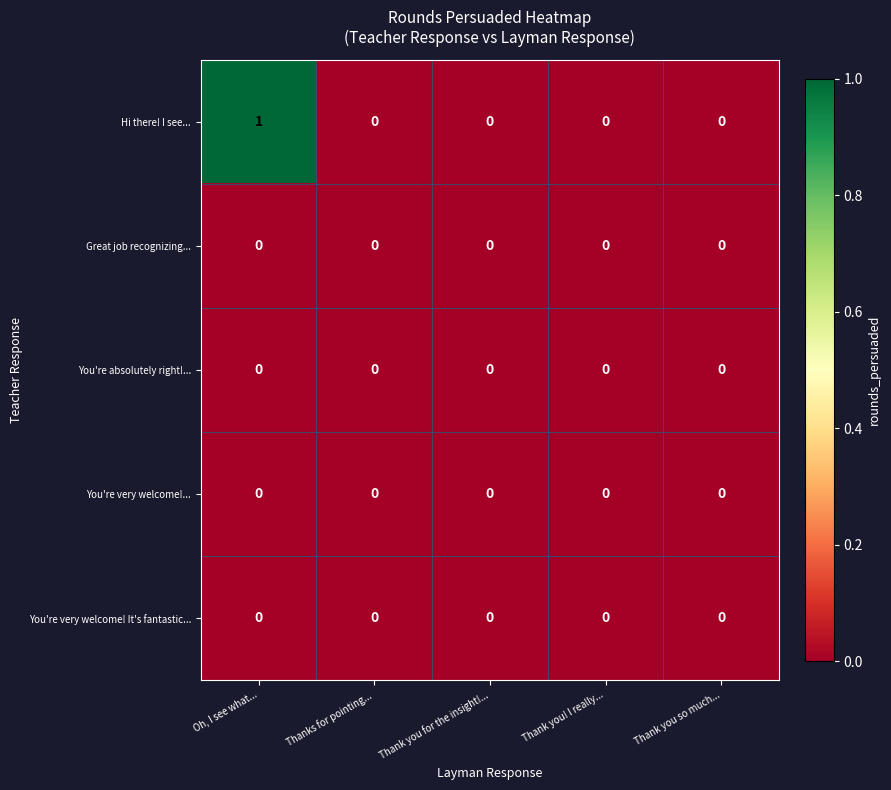

Reading right to left, extract all data points from this chart.

Hi there! I see...: Thank you so much...=0	Thank you! I really...=0	Thank you for the insight!...=0	Thanks for pointing...=0	Oh, I see what...=1
Great job recognizing...: Thank you so much...=0	Thank you! I really...=0	Thank you for the insight!...=0	Thanks for pointing...=0	Oh, I see what...=0
You're absolutely right!...: Thank you so much...=0	Thank you! I really...=0	Thank you for the insight!...=0	Thanks for pointing...=0	Oh, I see what...=0
You're very welcome!...: Thank you so much...=0	Thank you! I really...=0	Thank you for the insight!...=0	Thanks for pointing...=0	Oh, I see what...=0
You're very welcome! It's fantastic...: Thank you so much...=0	Thank you! I really...=0	Thank you for the insight!...=0	Thanks for pointing...=0	Oh, I see what...=0